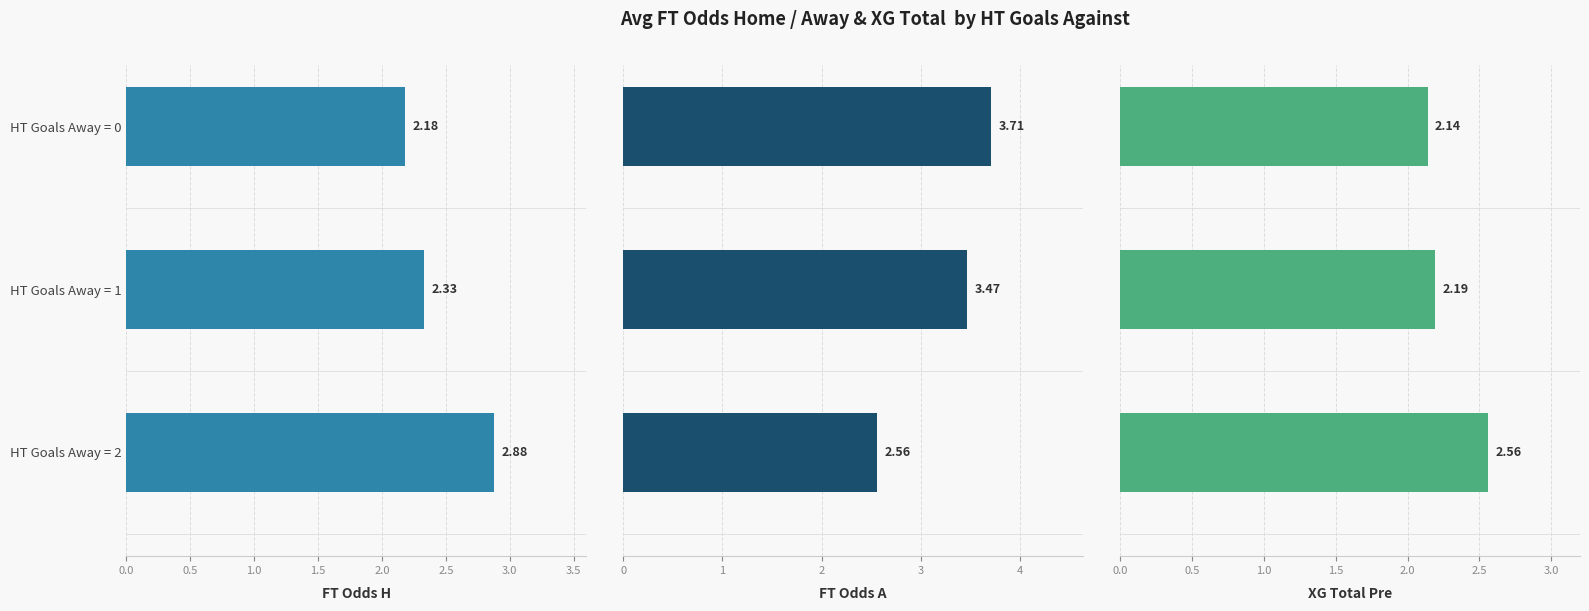

The FT_Odds_A series shows 1.2 at 1.0. True or false?

False